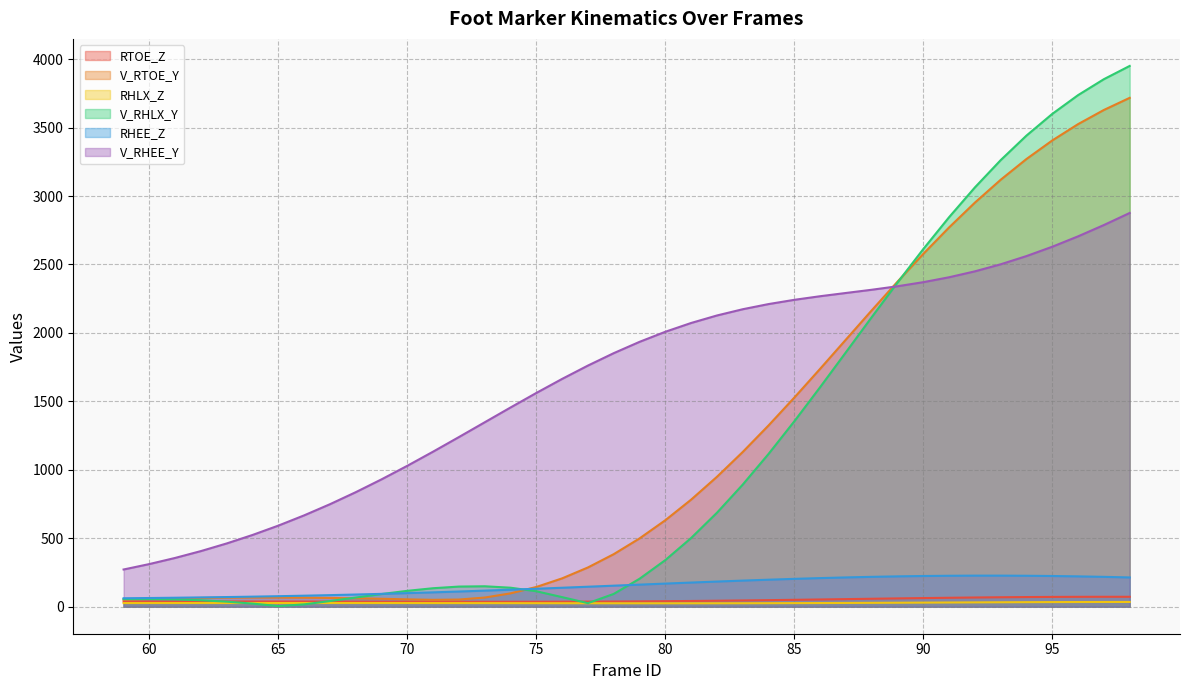

What is the average value of the RTOE_Z series?

47.5